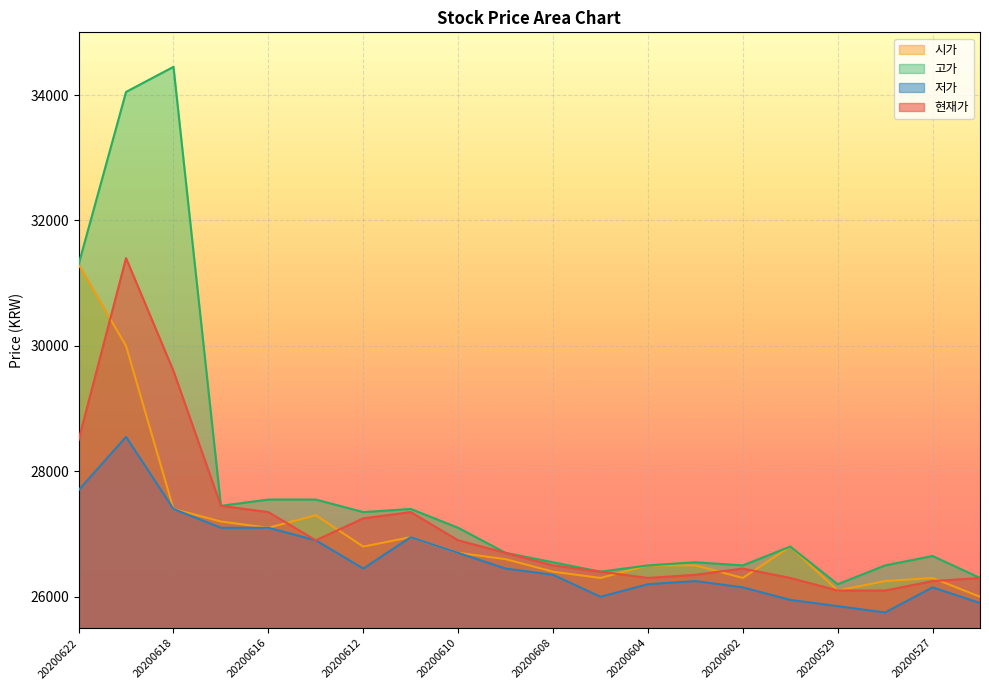

What is the approximate value of 고가 at 20200529?

26200